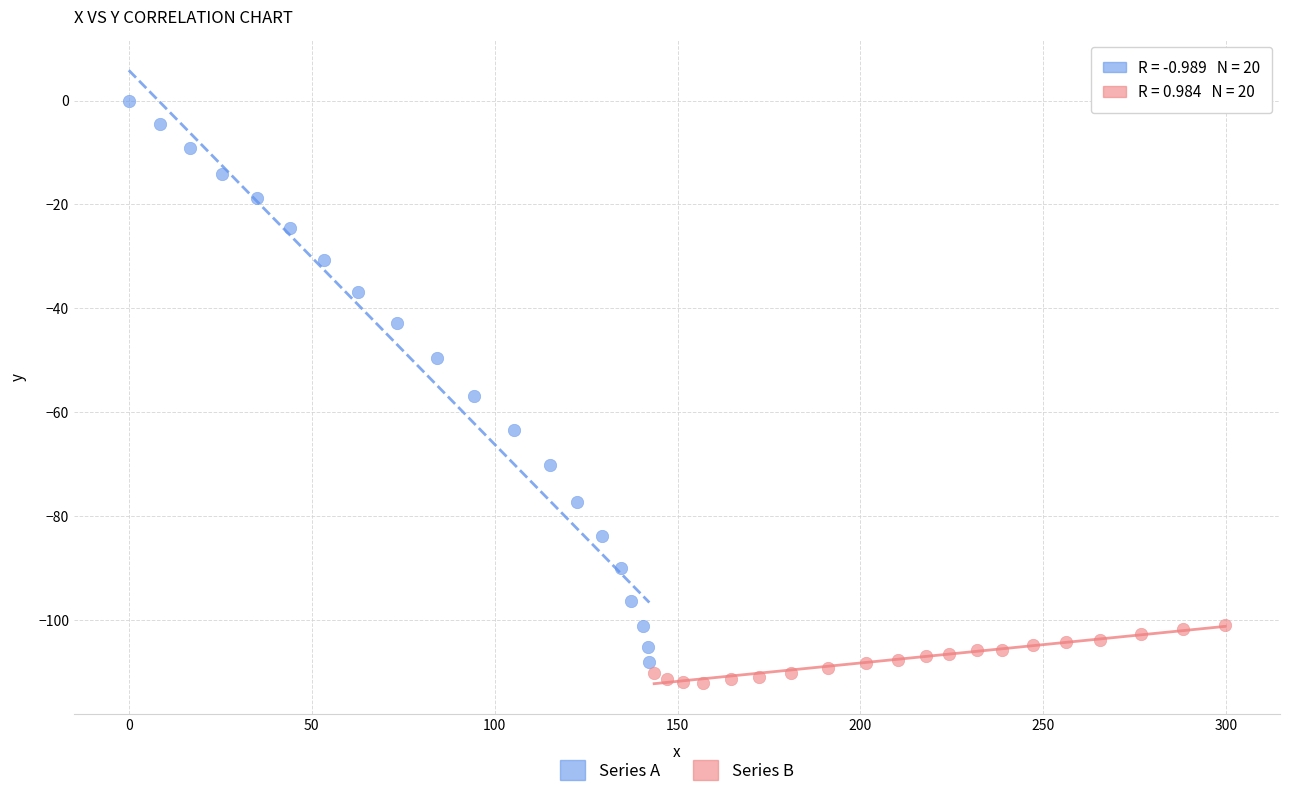

Which series has the largest Y range (max minus min)?

Series A